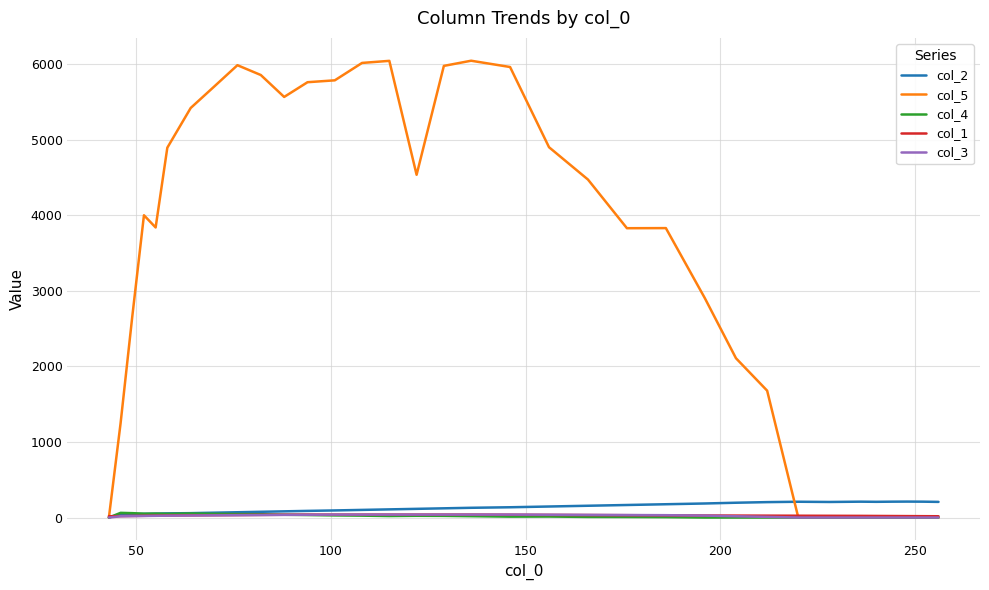

Which series has the largest range (max minus min)?

col_5